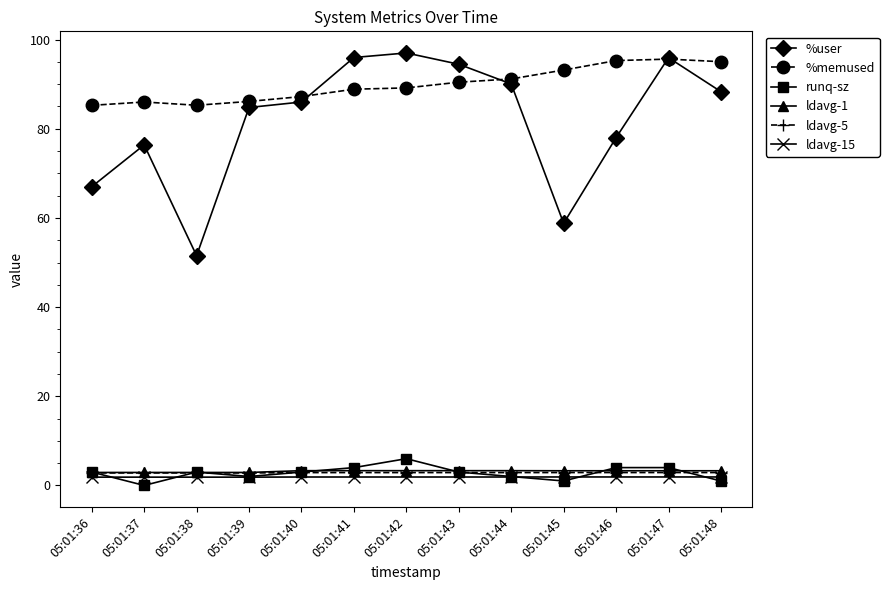

What is the minimum value for ldavg-15?

1.9